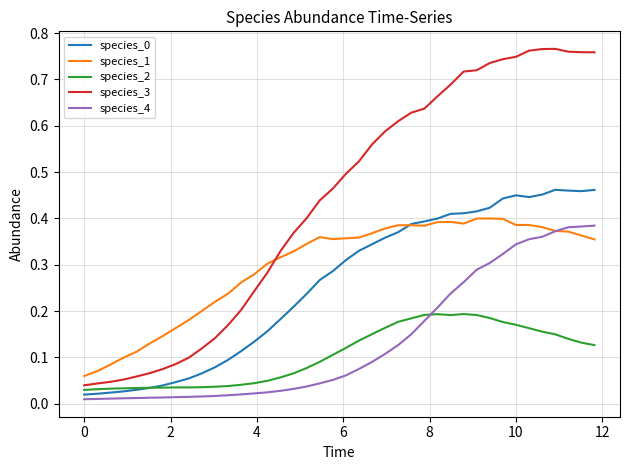

Which series has the largest total across all categories?

species_3